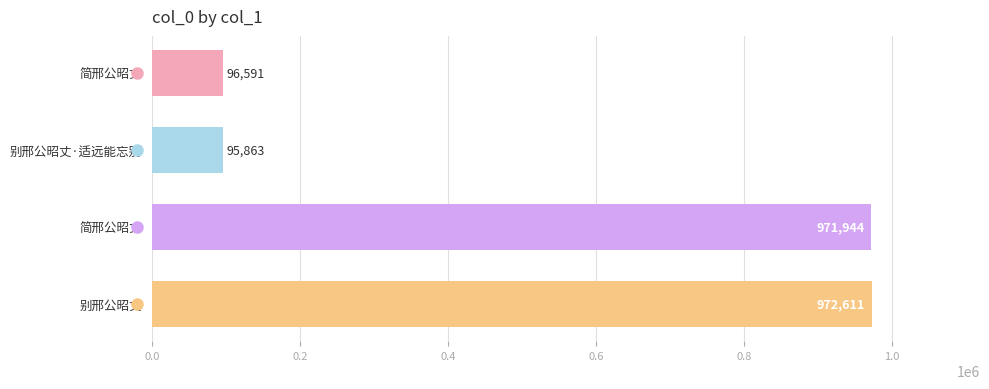

What is the difference between the second highest and second lowest values?

875353